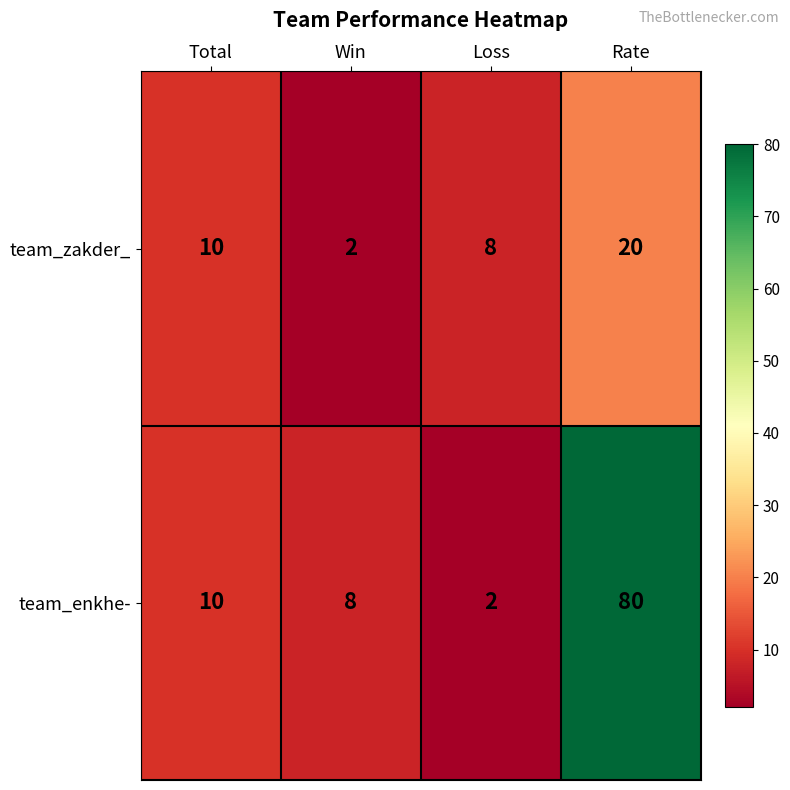

At which category is the sum across all series the highest?

Rate